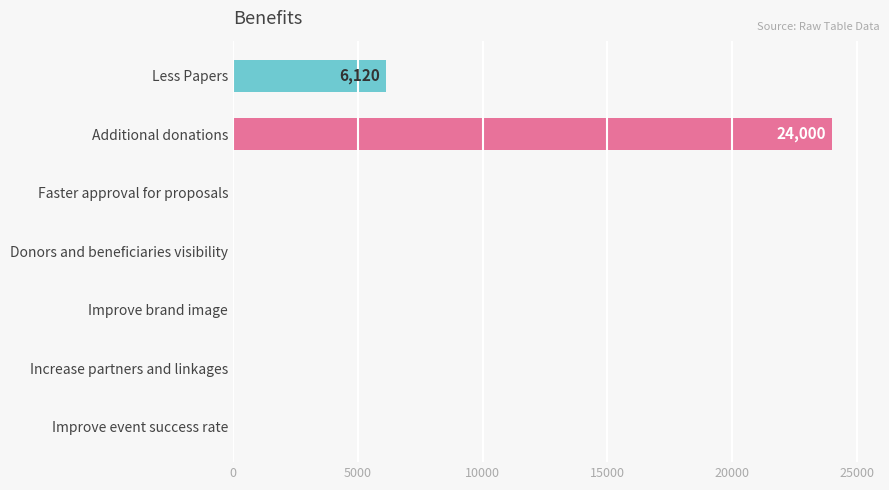

Which has a higher value, Faster approval for proposals or Additional donations?

Additional donations